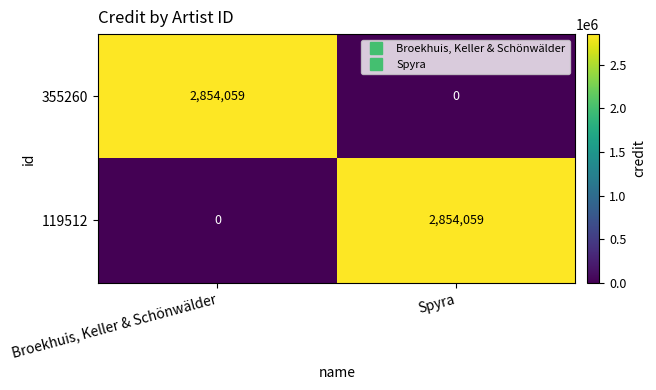

Reading left to right, transcribe all the data shown in this chart.

355260: 2854059	0
119512: 0	2854059